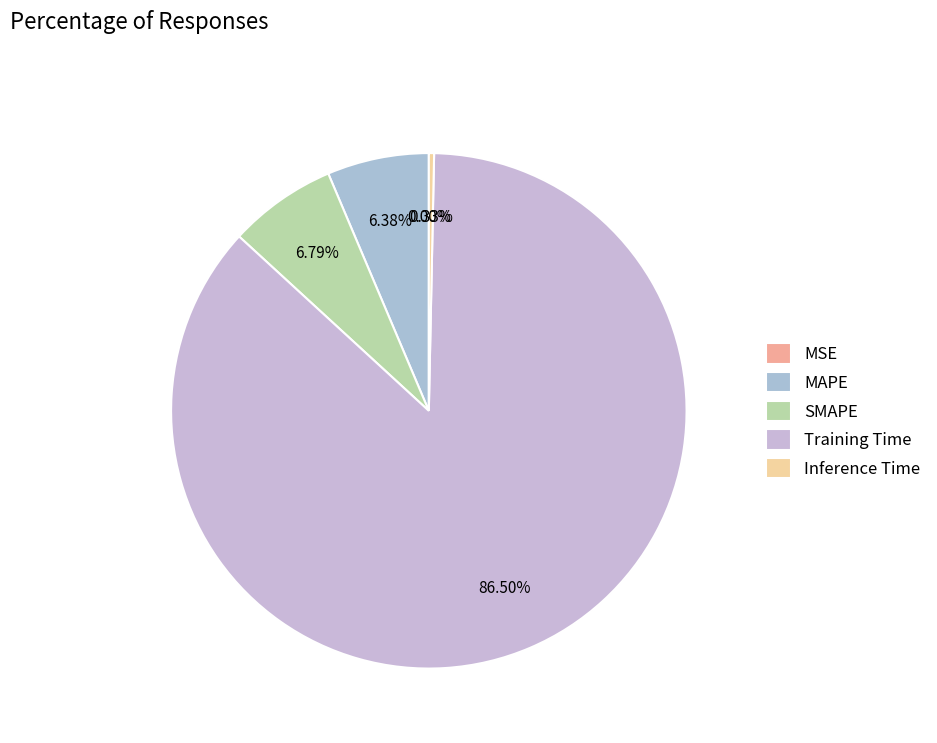

To the nearest percent, what percentage of the pie is SMAPE?

7%